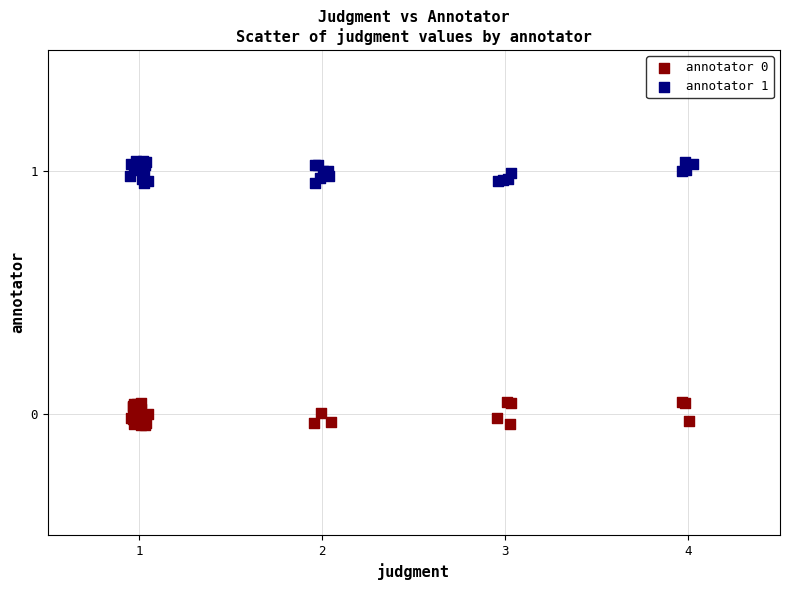

Which series contains the highest Y value?

annotator 1